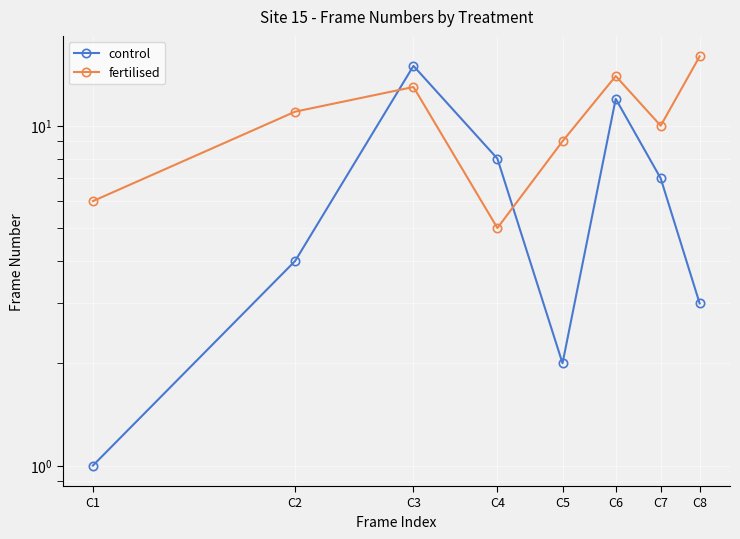

Is this an area chart (filled region under the line)?

No